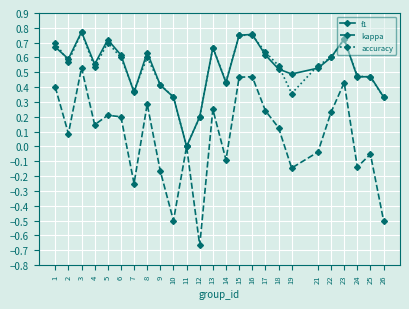

What is the total value across all series at 5?

1.6